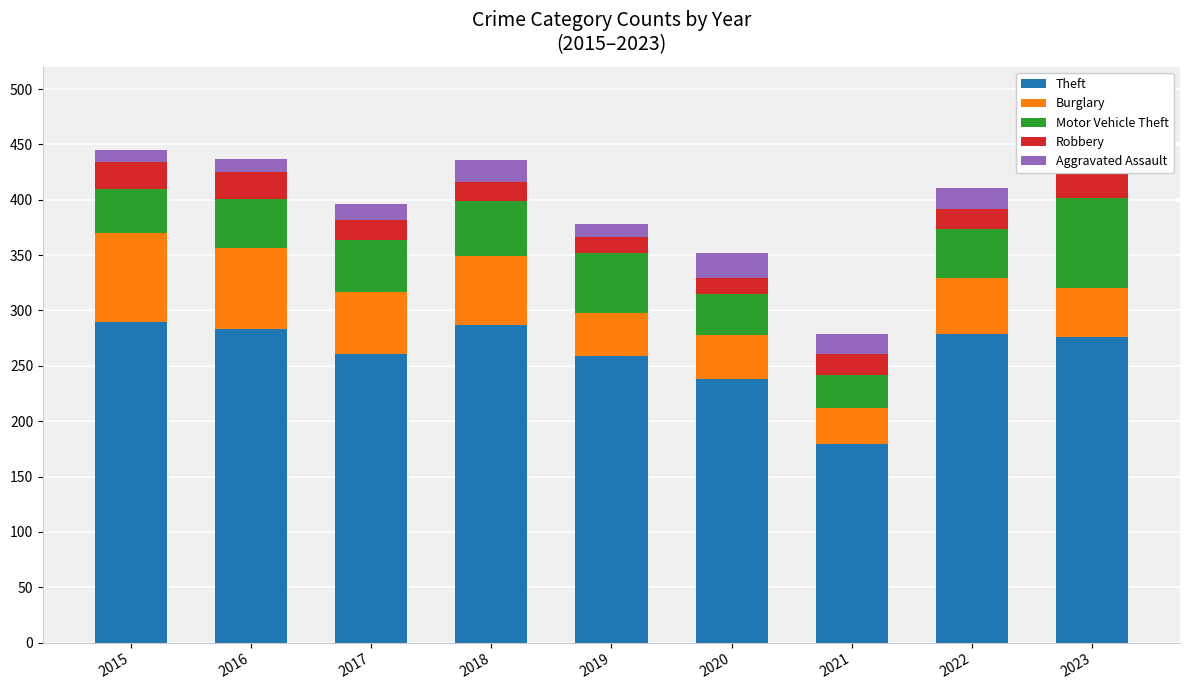

What is the value of the Burglary bar at the 9th from the left?

44